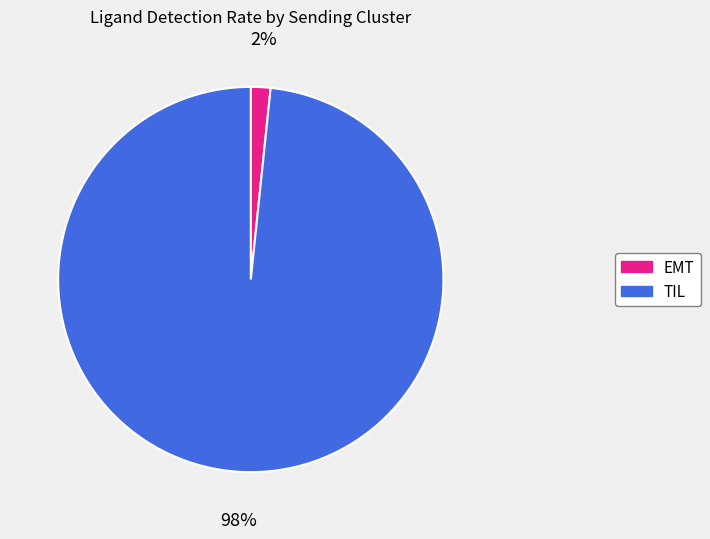

Which slice is the smallest?

EMT